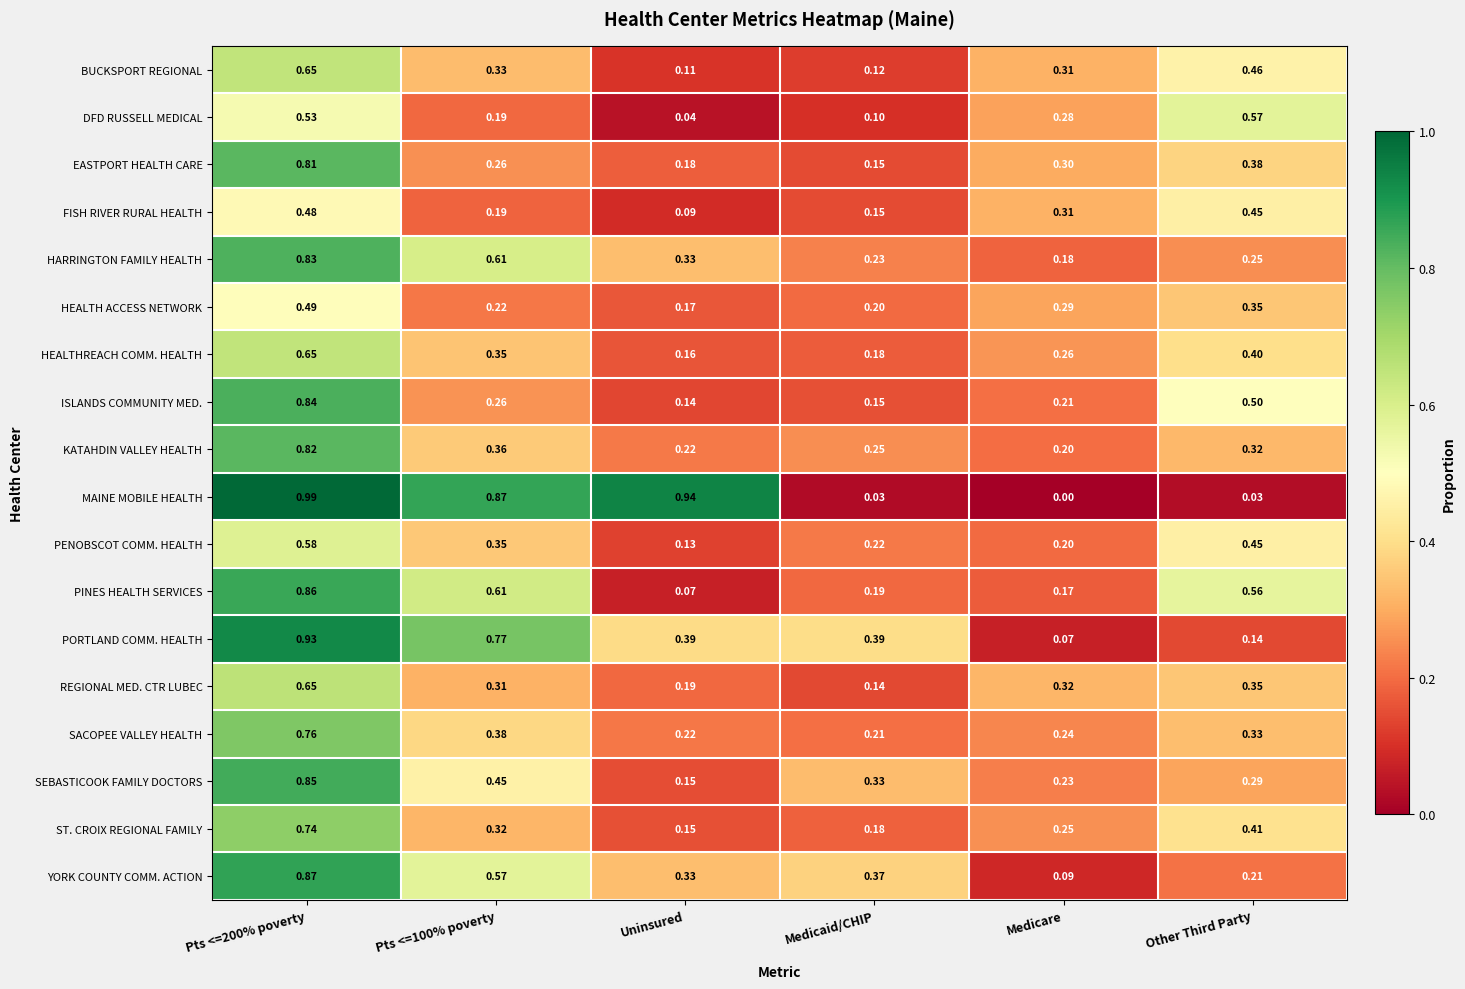

Which series has the largest range (max minus min)?

MAINE MOBILE HEALTH